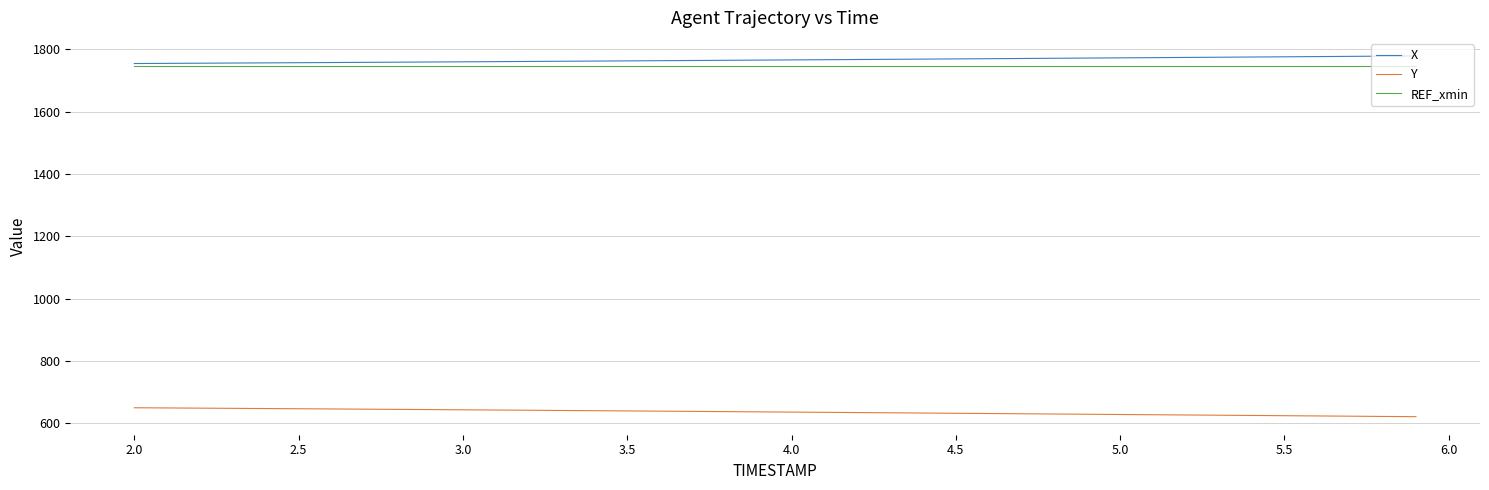

What is the maximum value shown in the chart?

1779.0